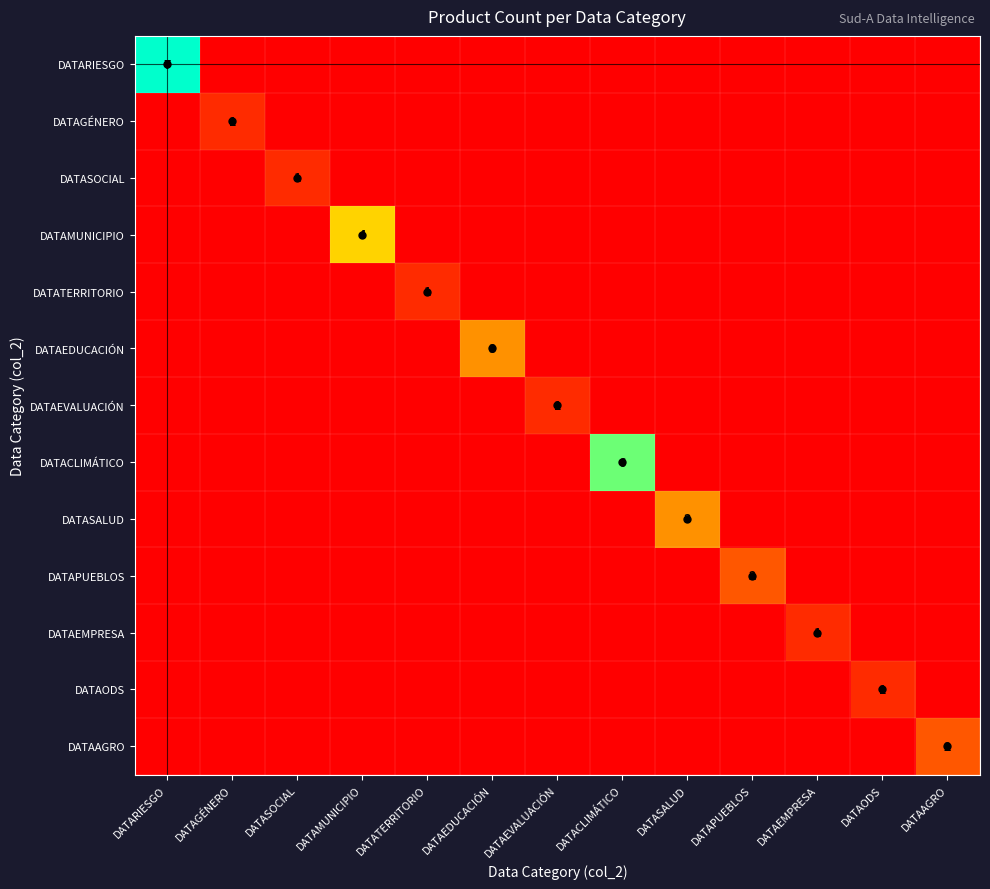

How many distinct data groups are displayed?

13